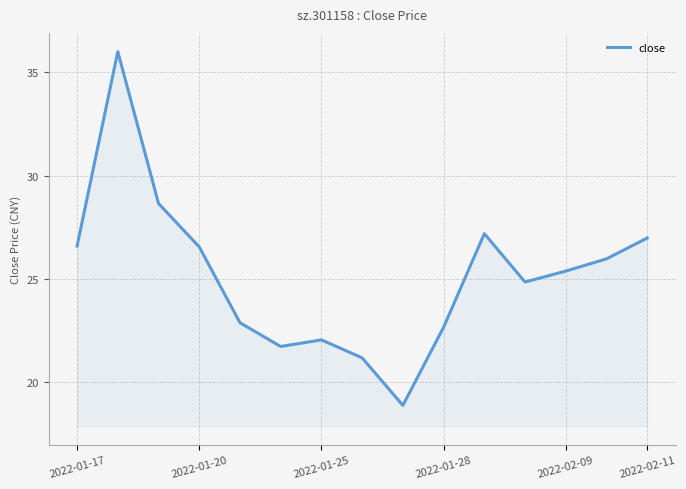

What is the greatest value displayed?

36.0